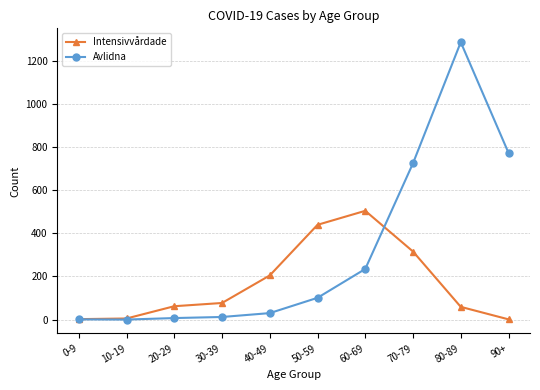

How many data points does each series have?

10